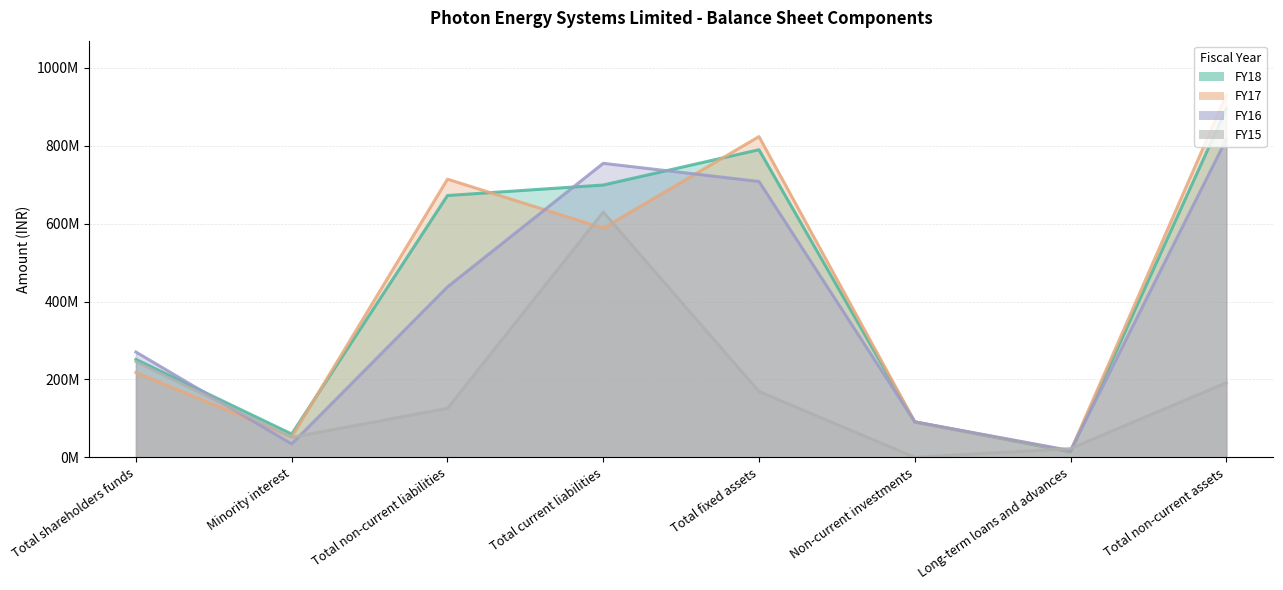

Where do FY15 and FY18 first cross each other?

Non-current investments and Long-term loans and advances